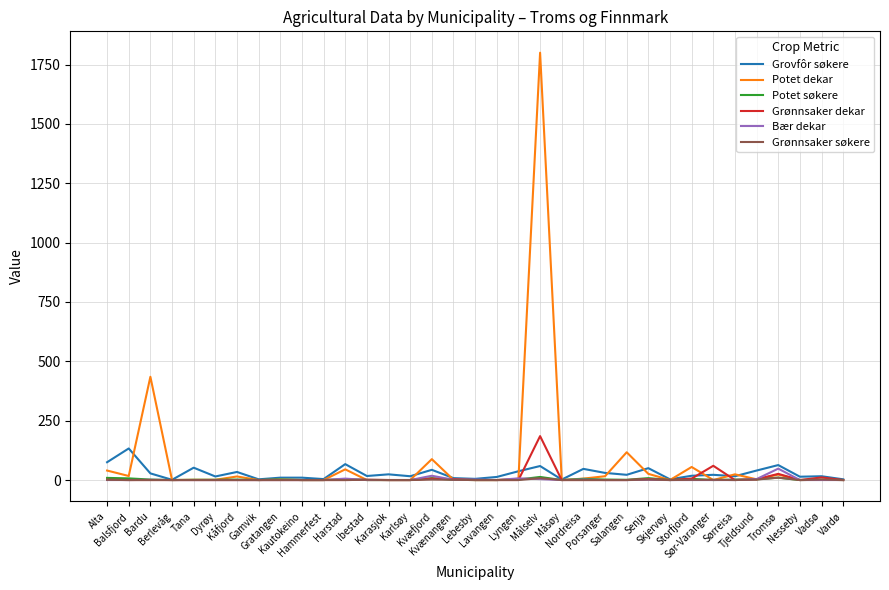

How many lines are shown in the chart?

6